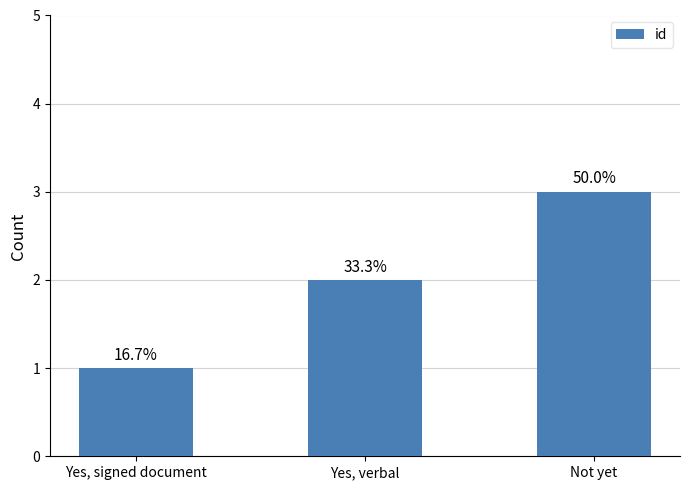

List the labels in order of value, largest first.

Not yet, Yes, verbal, Yes, signed document